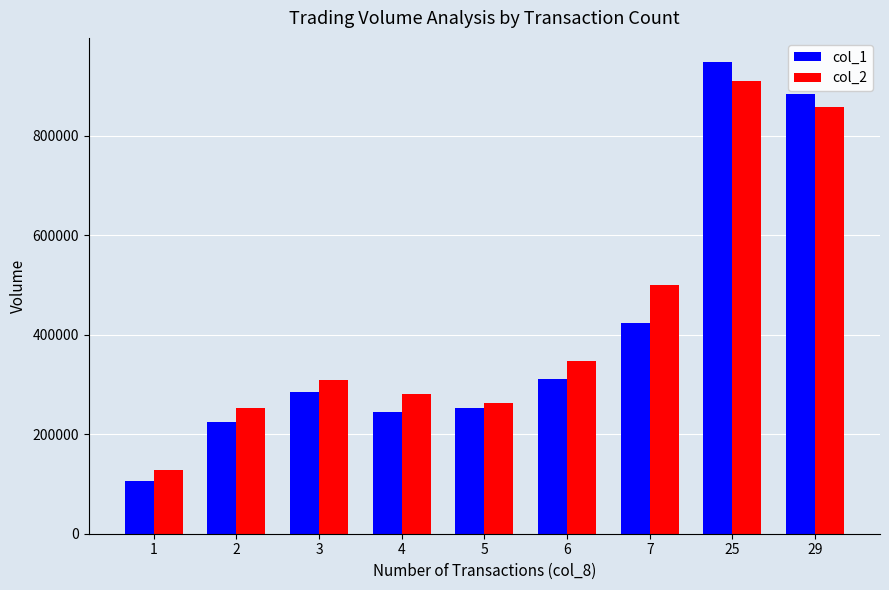

What is the total value across all series at 1?

233950